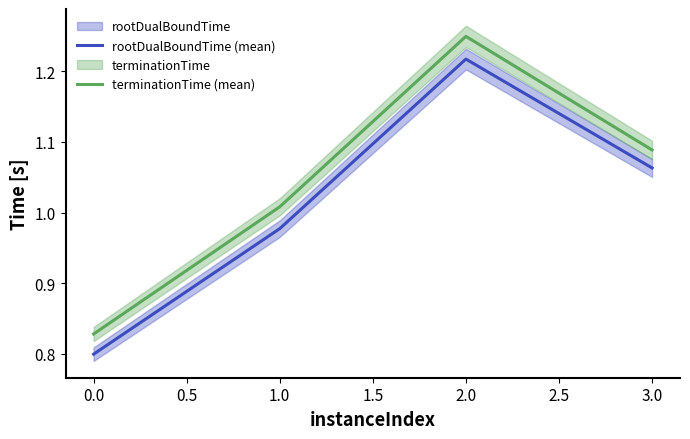

Rank the categories by terminationTime (mean) value from highest to lowest.

2.0, 3.0, 1.0, 0.0